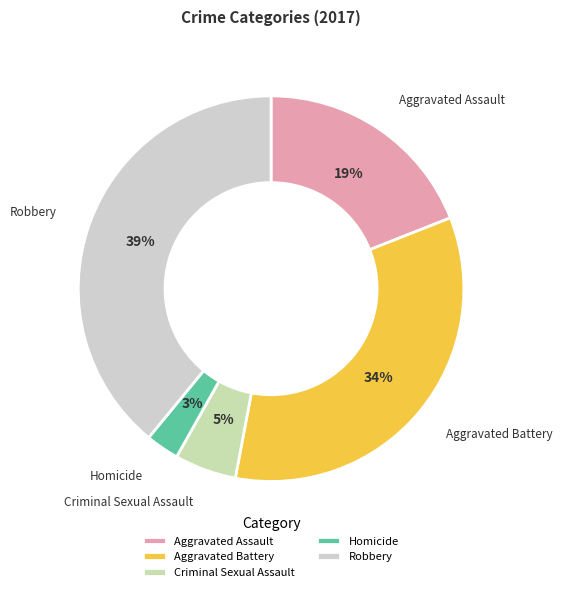

What is the largest slice in the pie chart?

Robbery